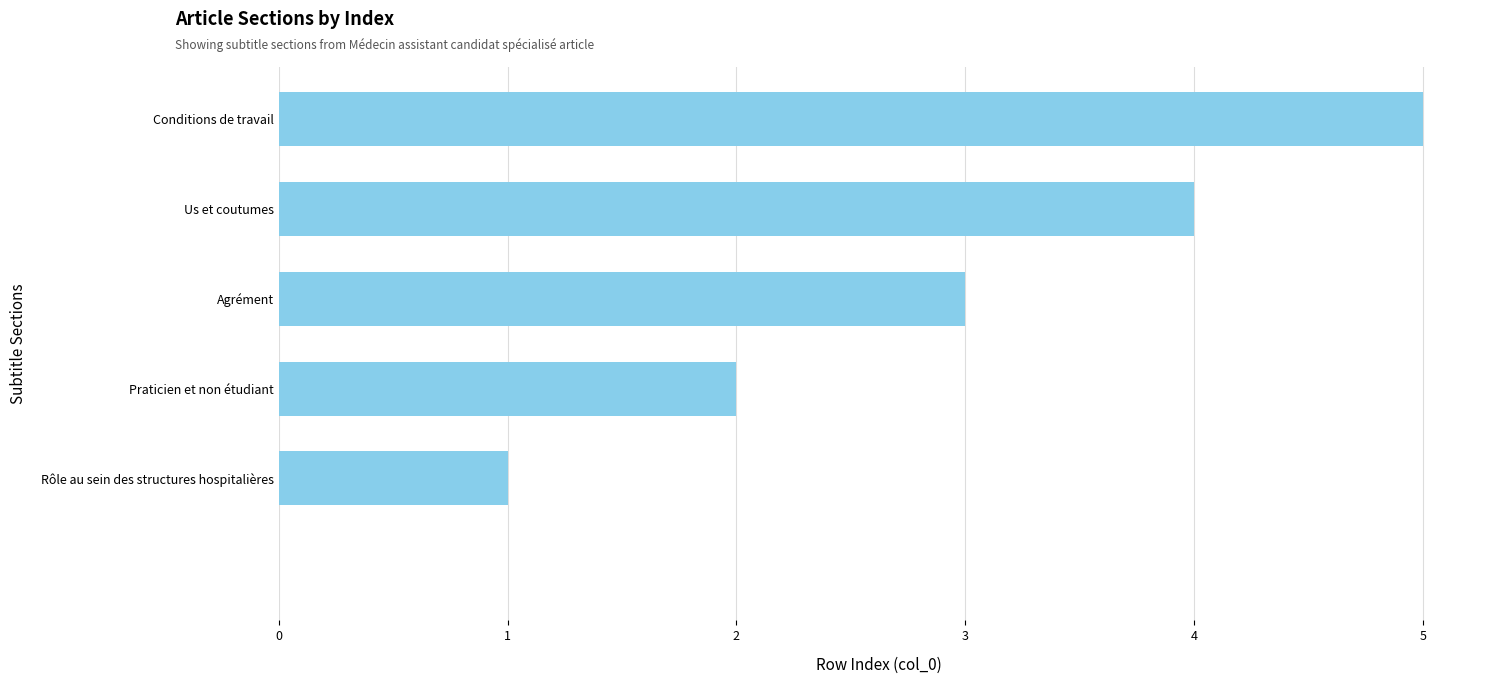

What is the greatest value displayed?

5